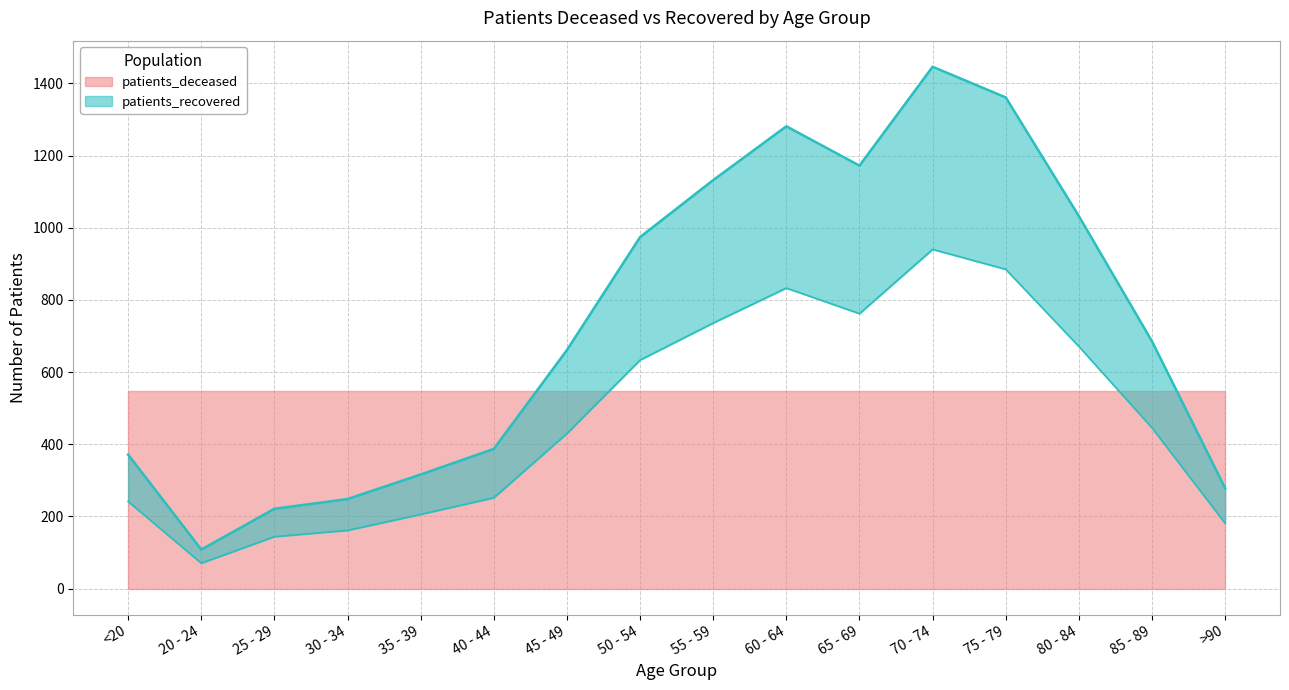

What is the ratio of the value at 30 - 34 to the value at 85 - 89?

0.4